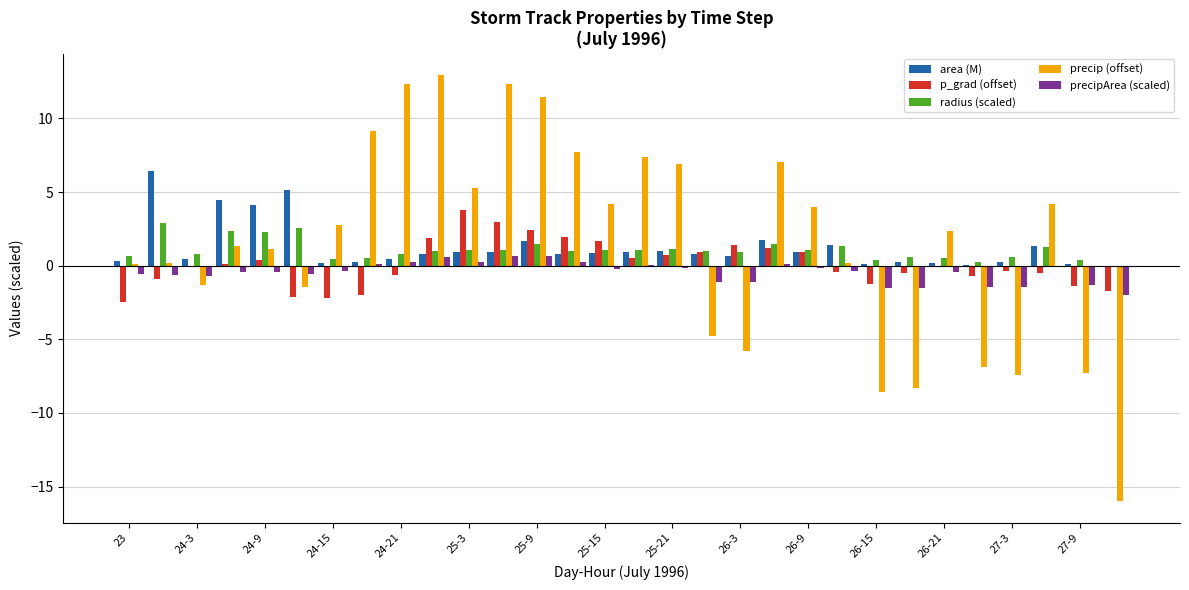

What is the sum of all p_grad (offset) values?

3.5